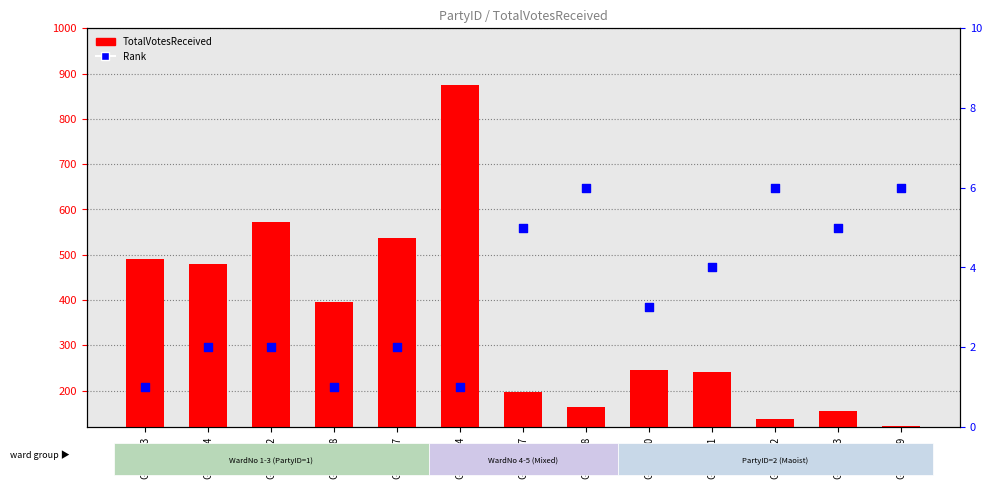

At which category is the sum across all series the highest?

GSM2364